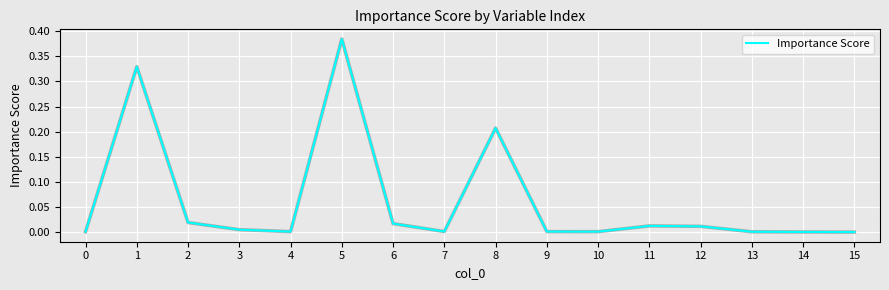

Is it true that the value at 8 is 0.3?

False